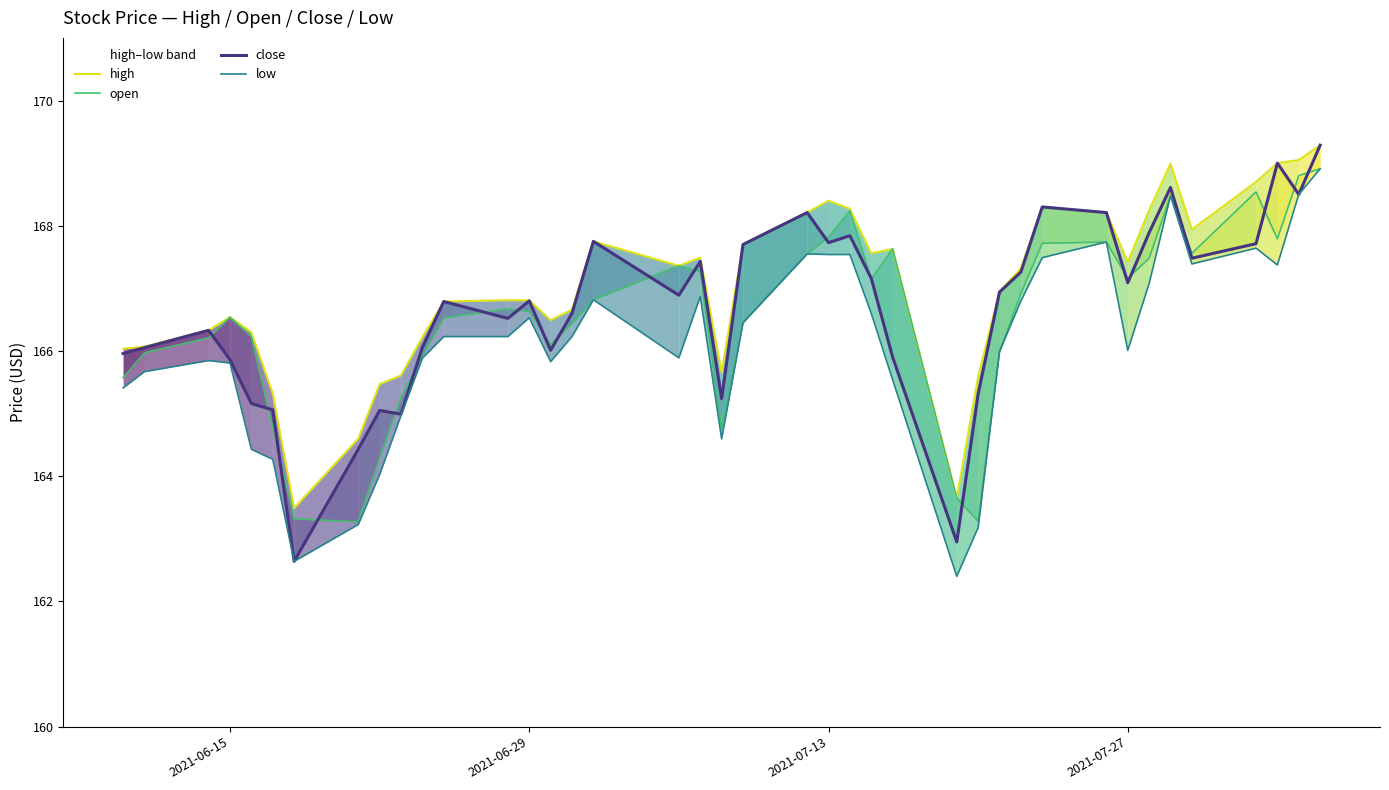

What is the maximum value for open?

168.9